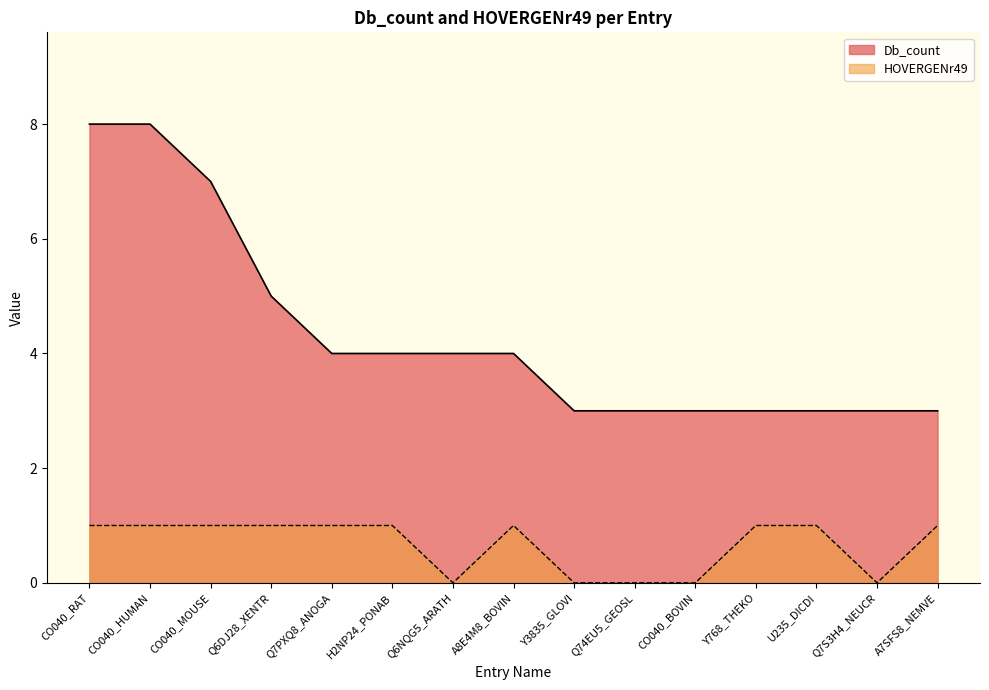

Where is the first local maximum for HOVERGENr49?

A8E4M8_BOVIN